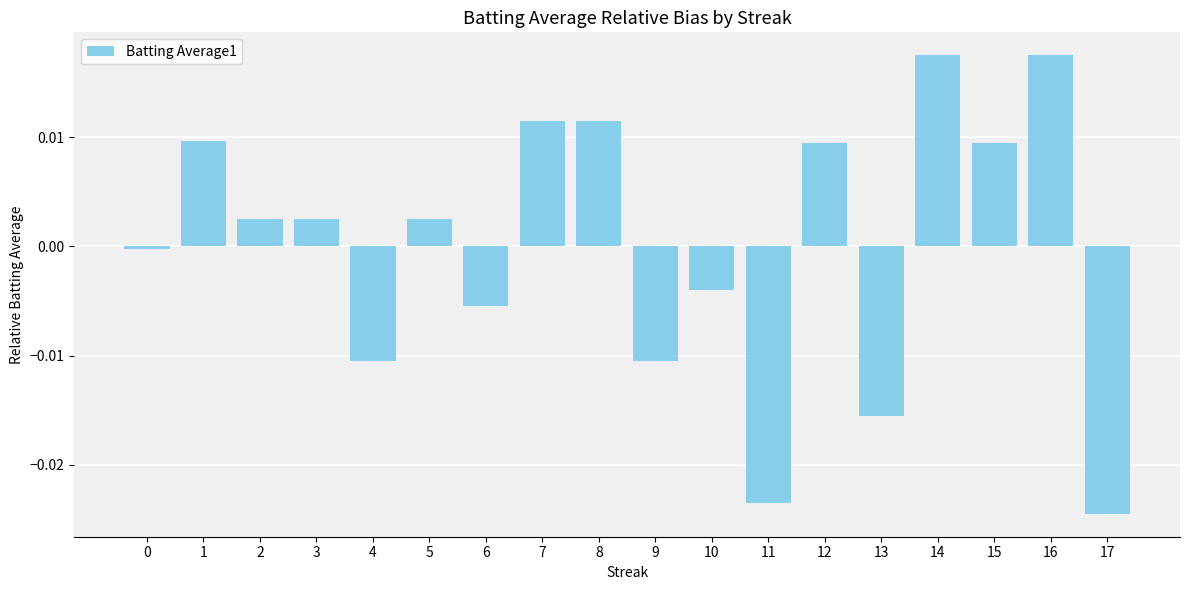

Which has a higher value, 3 or 11?

3